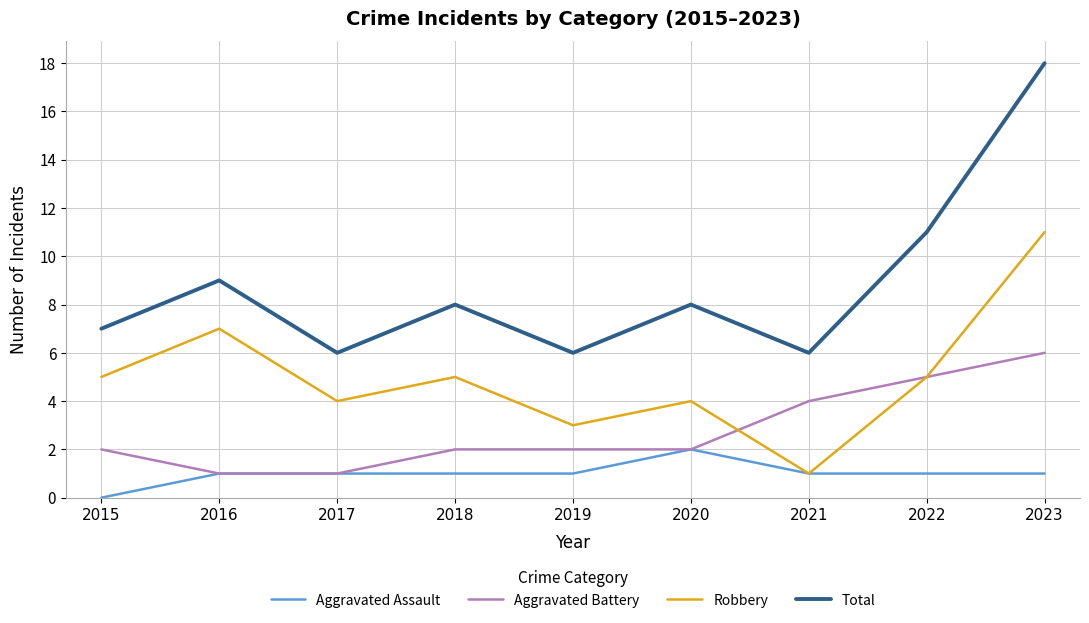

Reading left to right, what are all the values shown in this chart?

Aggravated Assault: 2015=0	2016=1	2017=1	2018=1	2019=1	2020=2	2021=1	2022=1	2023=1
Aggravated Battery: 2015=2	2016=1	2017=1	2018=2	2019=2	2020=2	2021=4	2022=5	2023=6
Robbery: 2015=5	2016=7	2017=4	2018=5	2019=3	2020=4	2021=1	2022=5	2023=11
Total: 2015=7	2016=9	2017=6	2018=8	2019=6	2020=8	2021=6	2022=11	2023=18